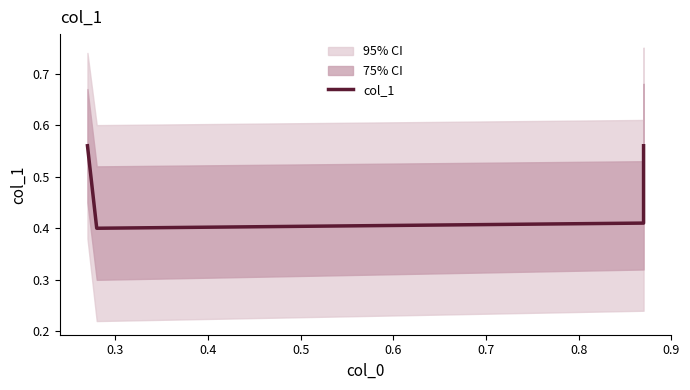

At which category does the data reach its first local valley?

0.3